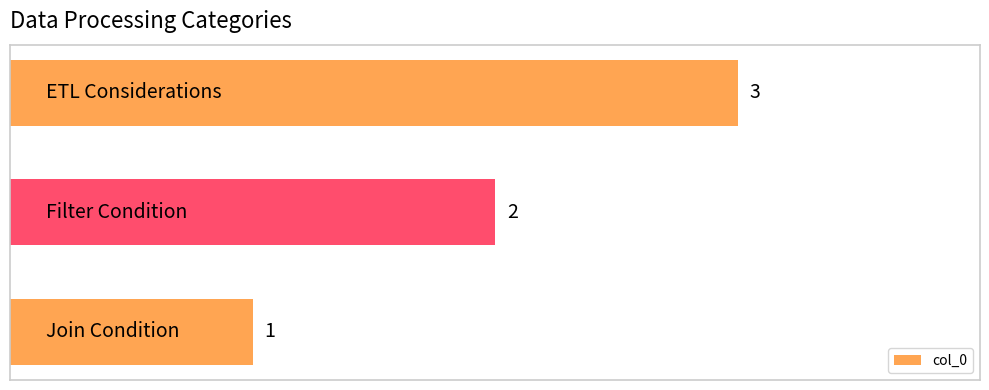

How many bars are there in total?

3